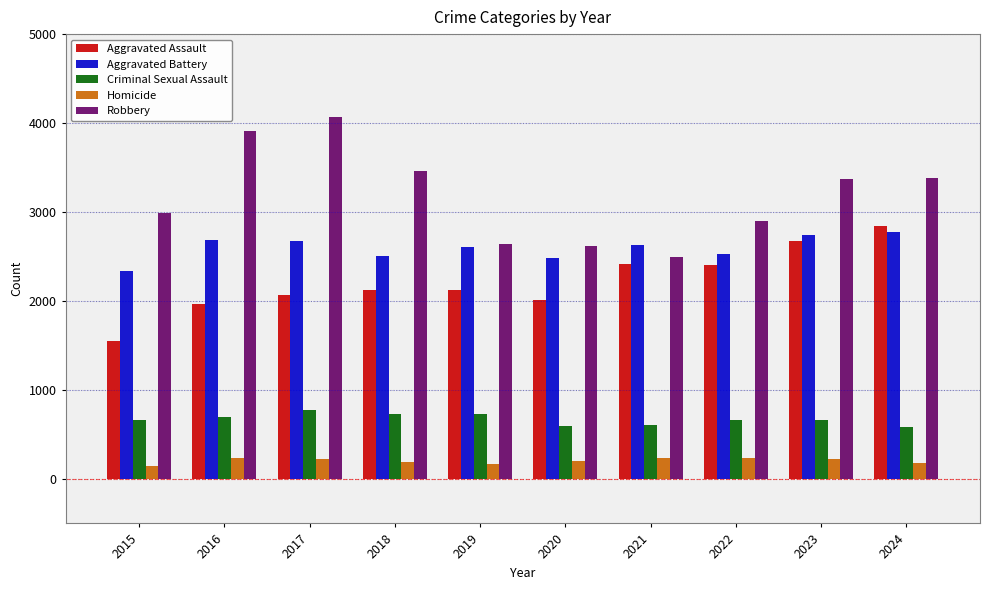

The Aggravated Assault series shows 1283 at 2020. True or false?

False